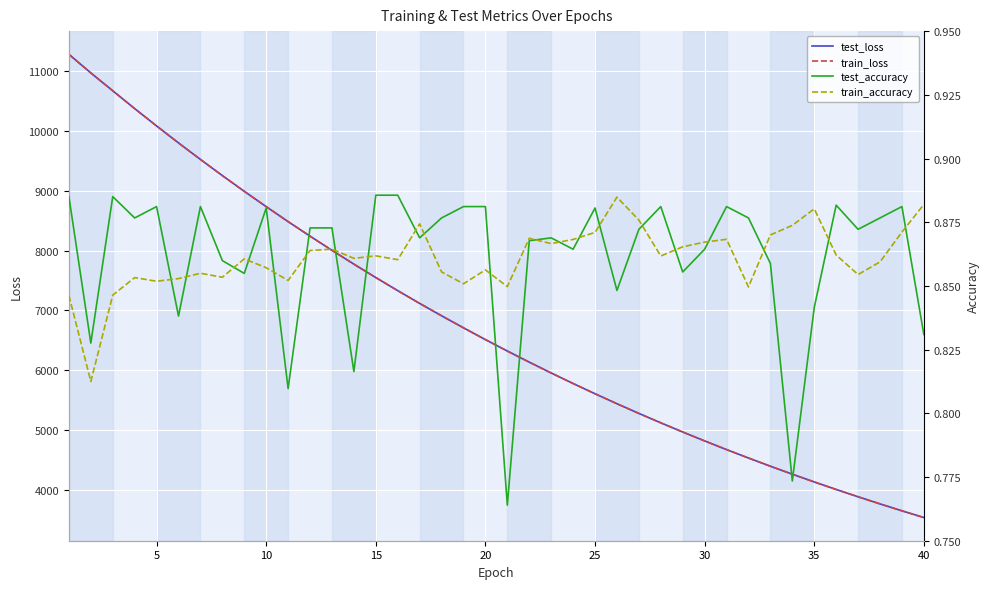

What is the minimum value for test_loss?

3532.7